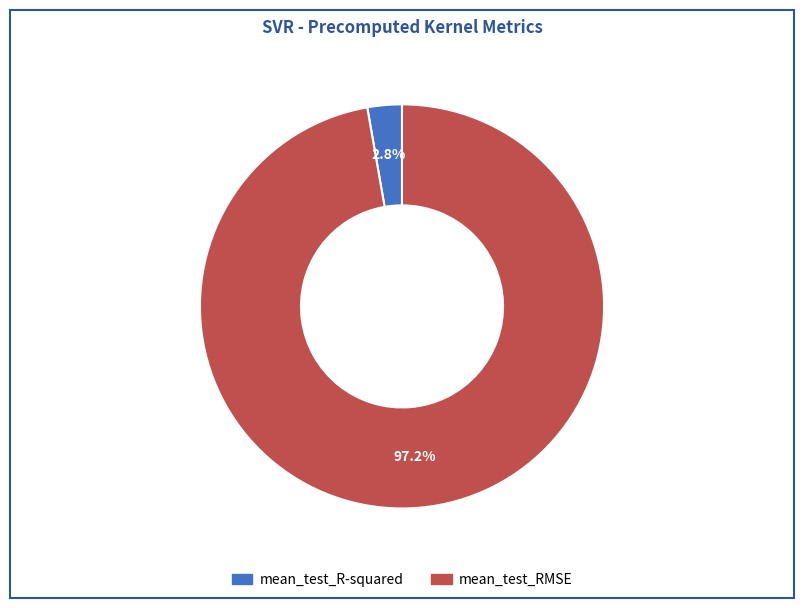

Which slice is the largest?

mean_test_RMSE